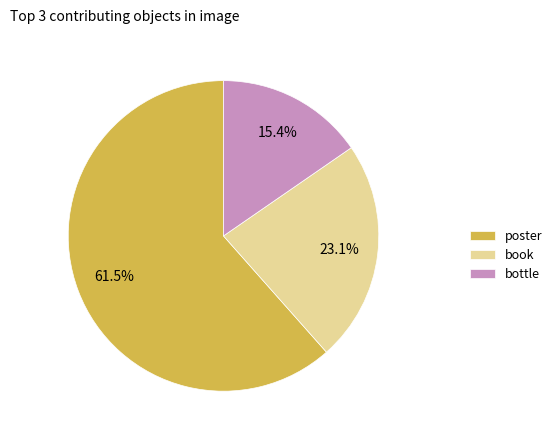

To the nearest percent, what portion does book represent?

23%